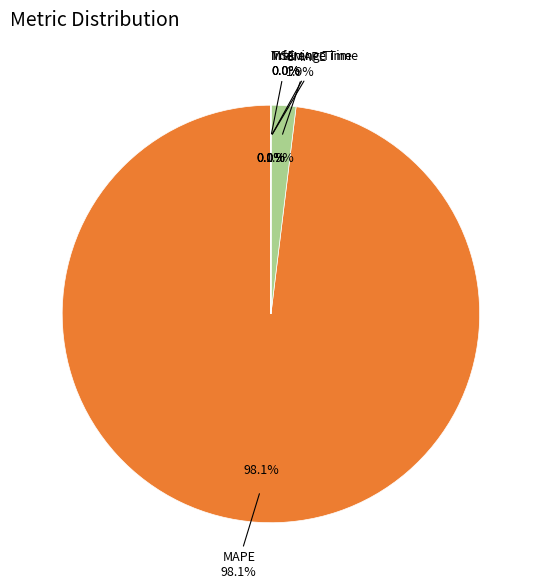

How many slices are in this pie chart?

5